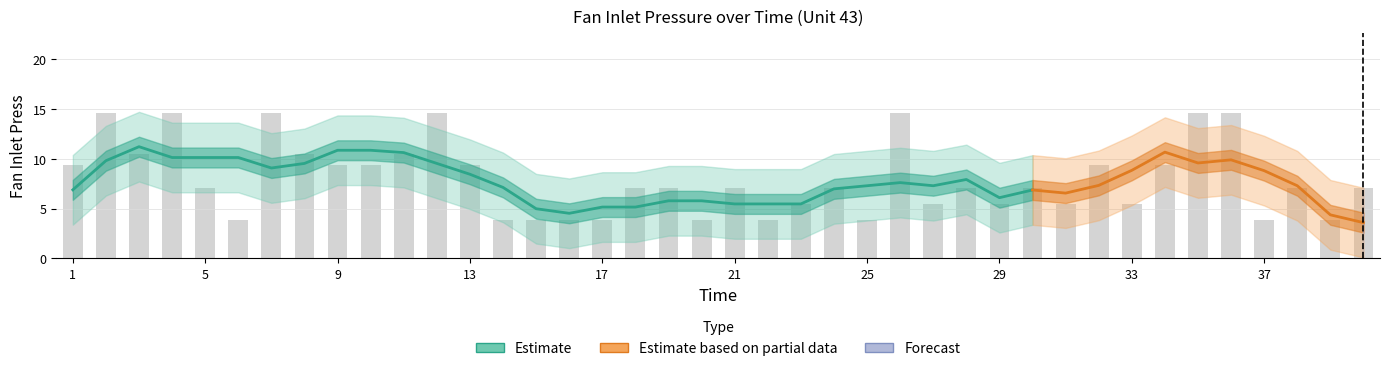

How many values are below 7?

15